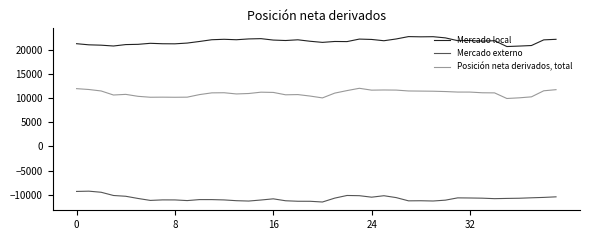

What is the highest value of the Posición neta derivados, total series?

12060